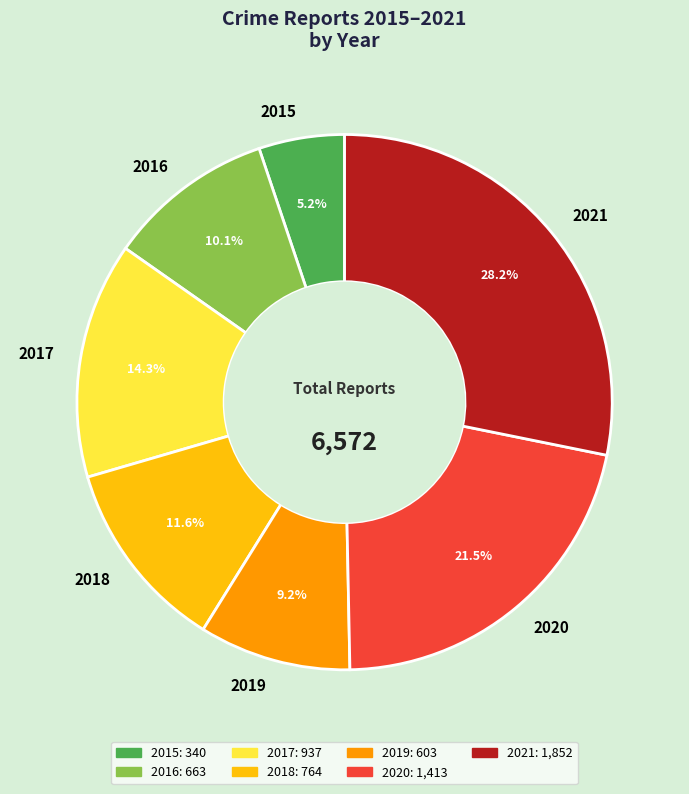

What is the smallest slice in the pie chart?

2015